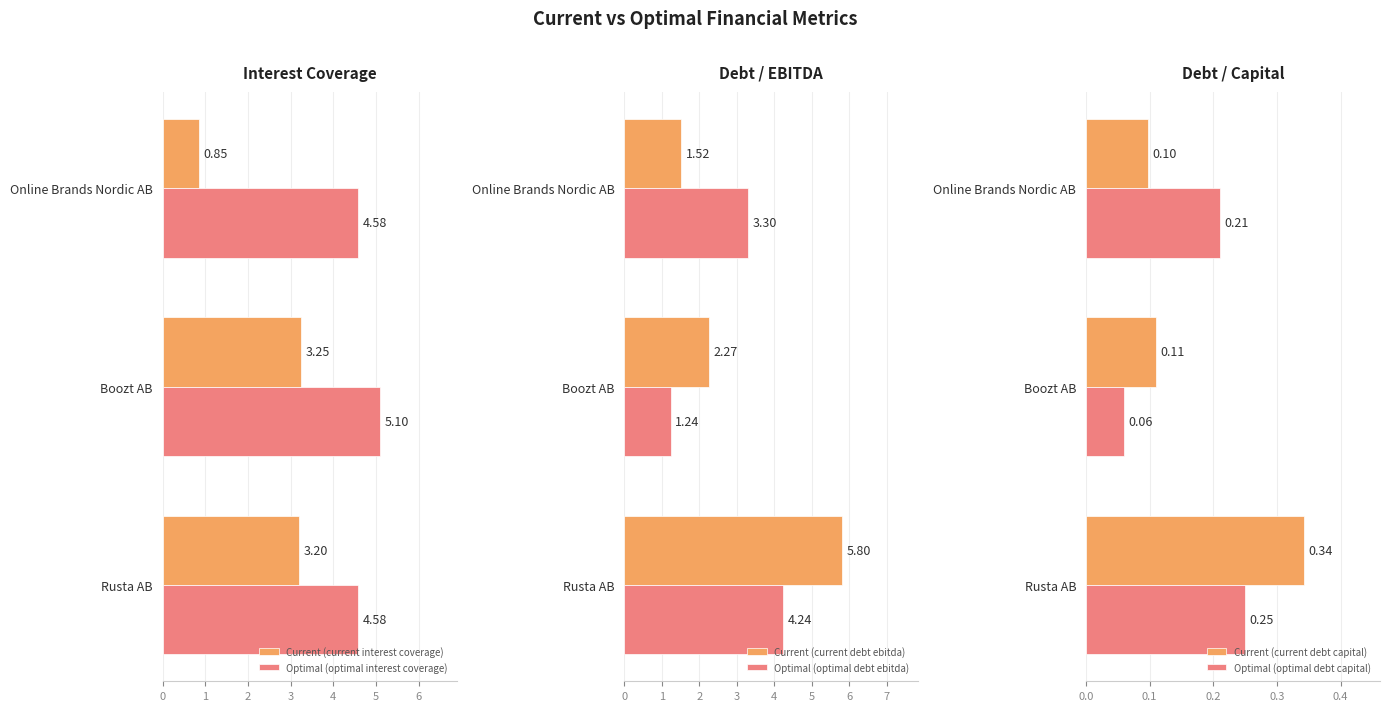

What is the value of the Optimal (optimal debt capital) bar at the 1st from the left?

0.2